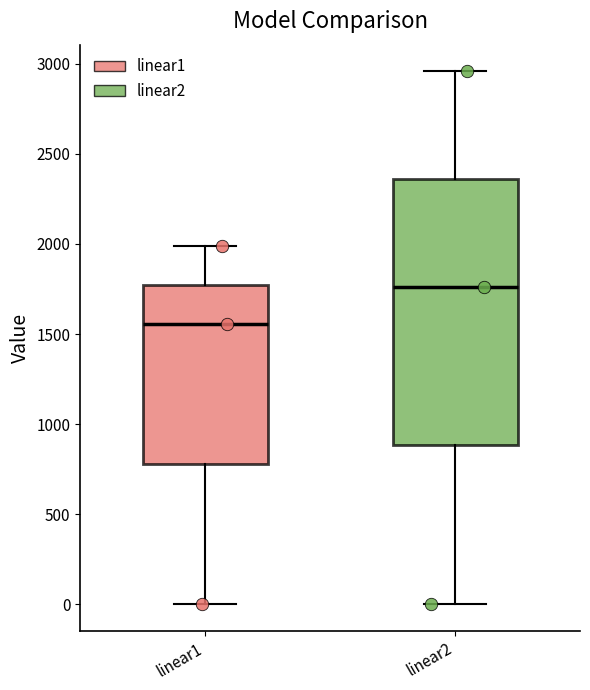

Which box has the highest median line?

linear2